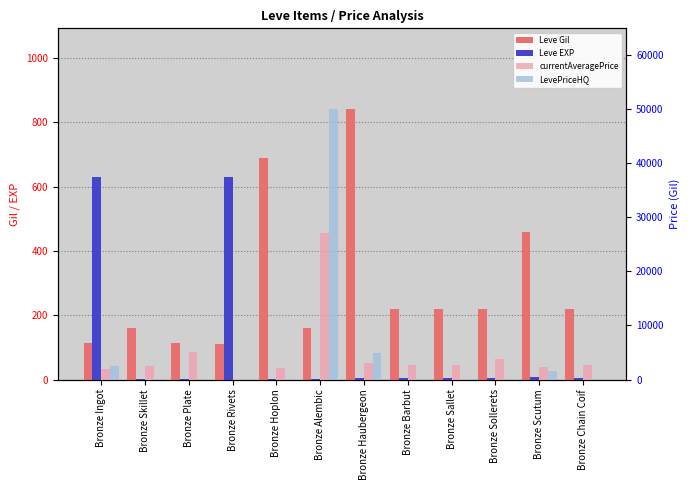

At Bronze Sollerets, list the series in order from smallest to largest.

LevePriceHQ, Leve EXP, Leve Gil, currentAveragePrice